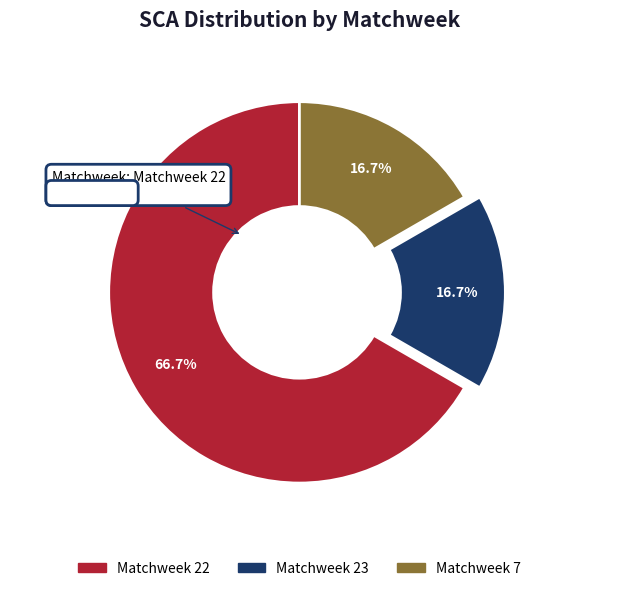

Is it true that Matchweek 22 is 81% of the pie?

False